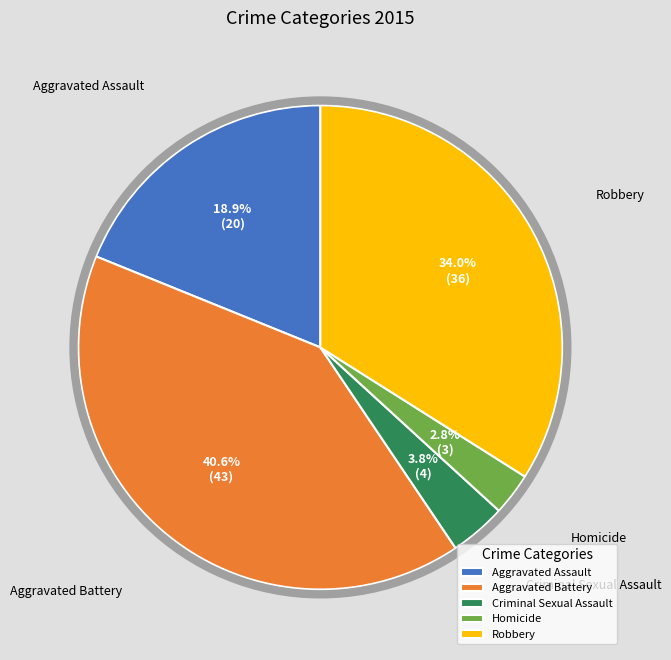

Is it true that Aggravated Battery is 48% of the pie?

False